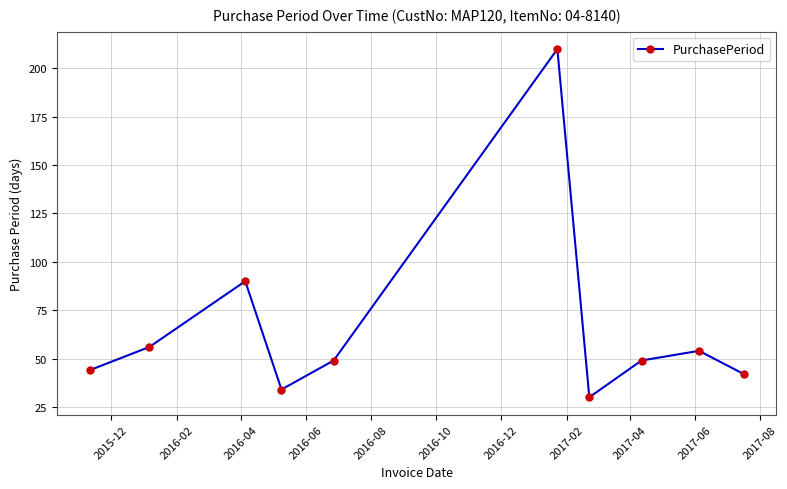

How many series are shown in this chart?

1